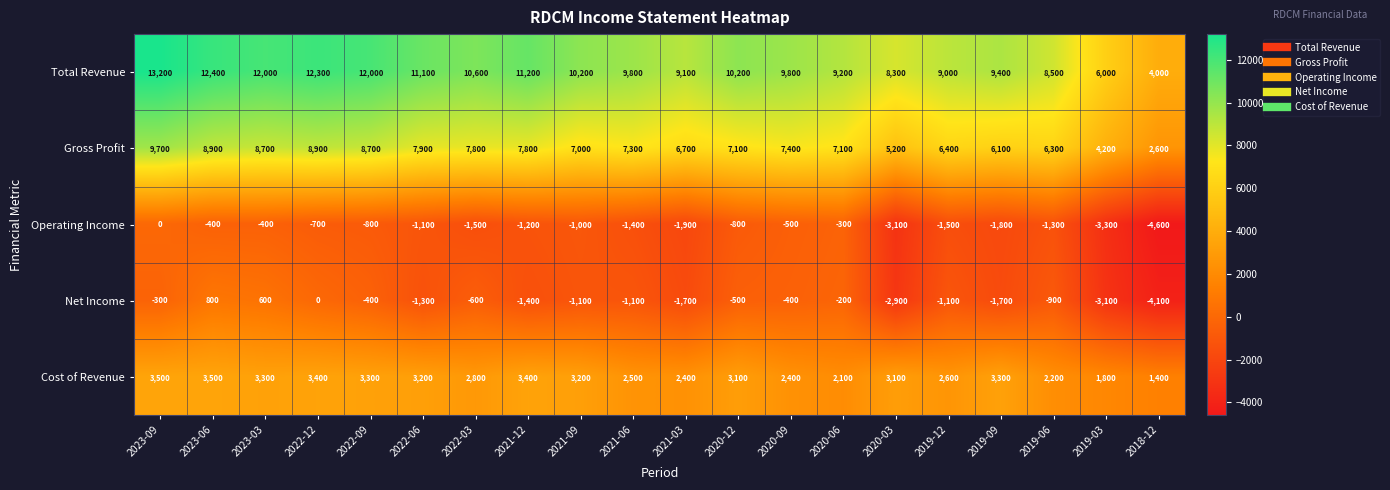

Which series has the largest range (max minus min)?

Total Revenue